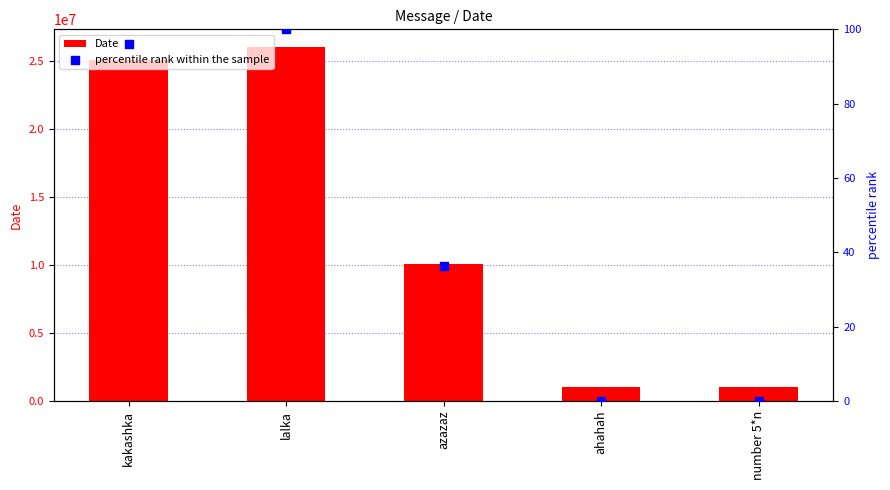

At how many categories does at least one series exceed 14967113?

2